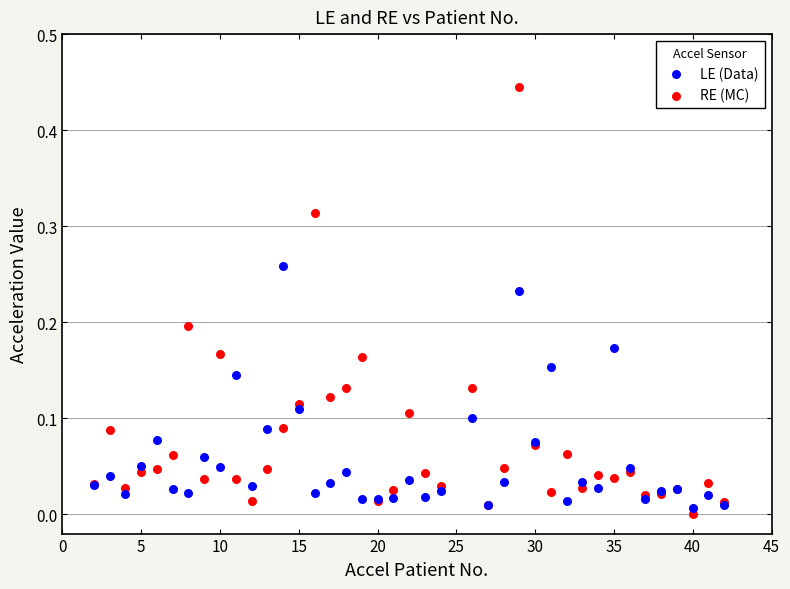

Which series has the widest spread of Y values?

RE (MC)